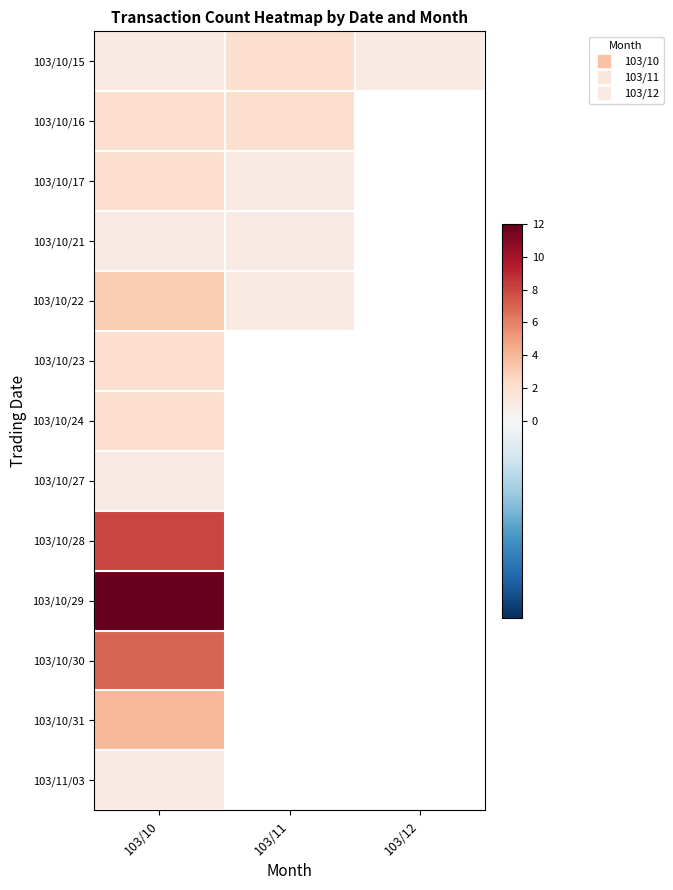

Which category has the highest value across all series?

103/10